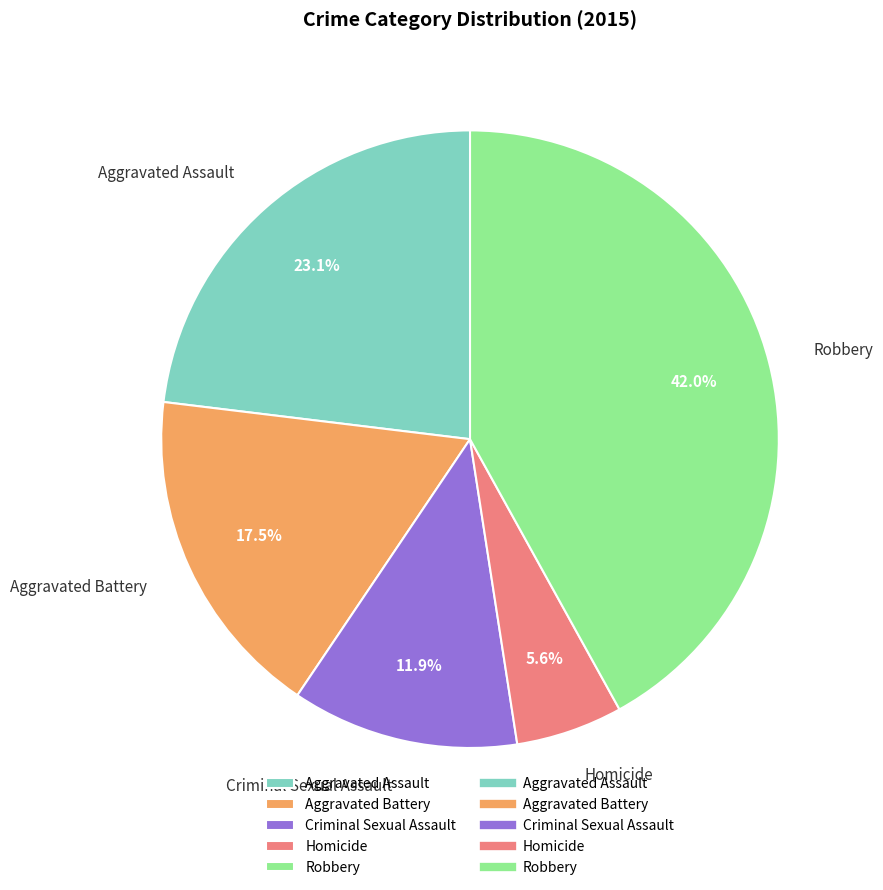

Do Homicide and Robbery together represent more than half of the pie?

No